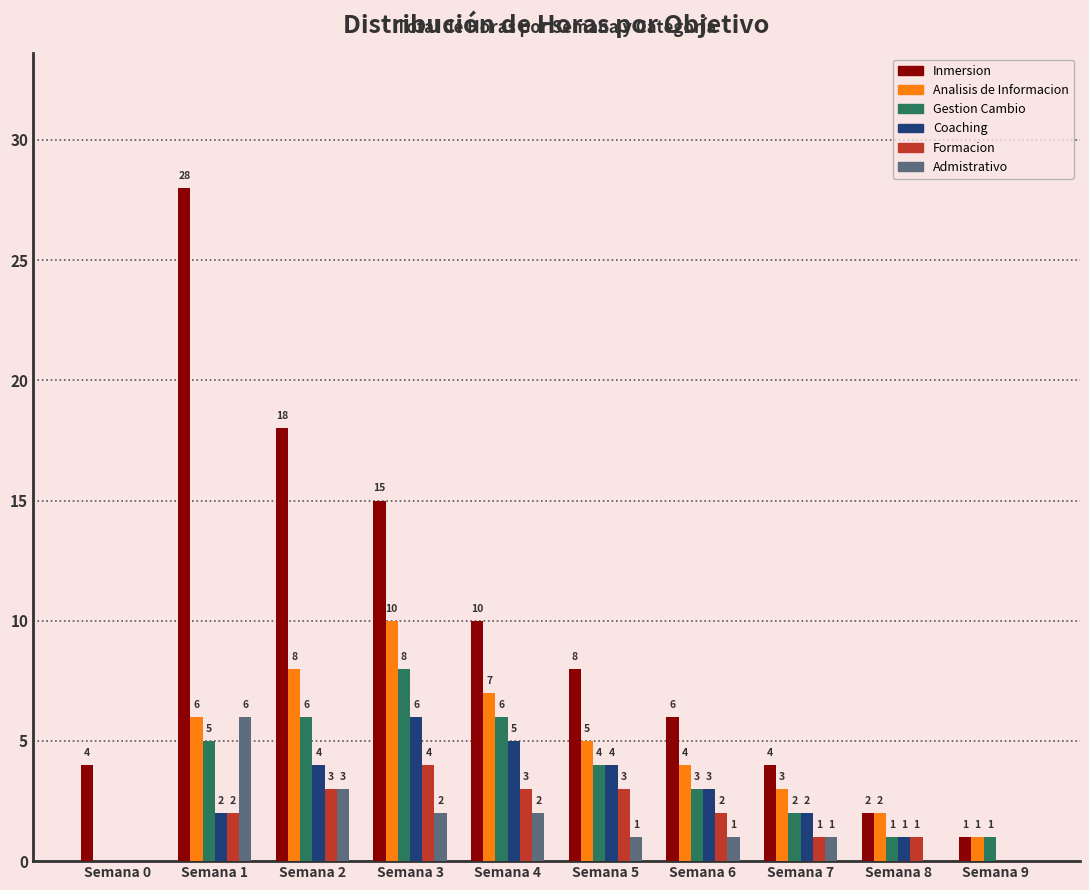

What is the sum of the Gestion Cambio values at Semana 5 and Semana 7?

6